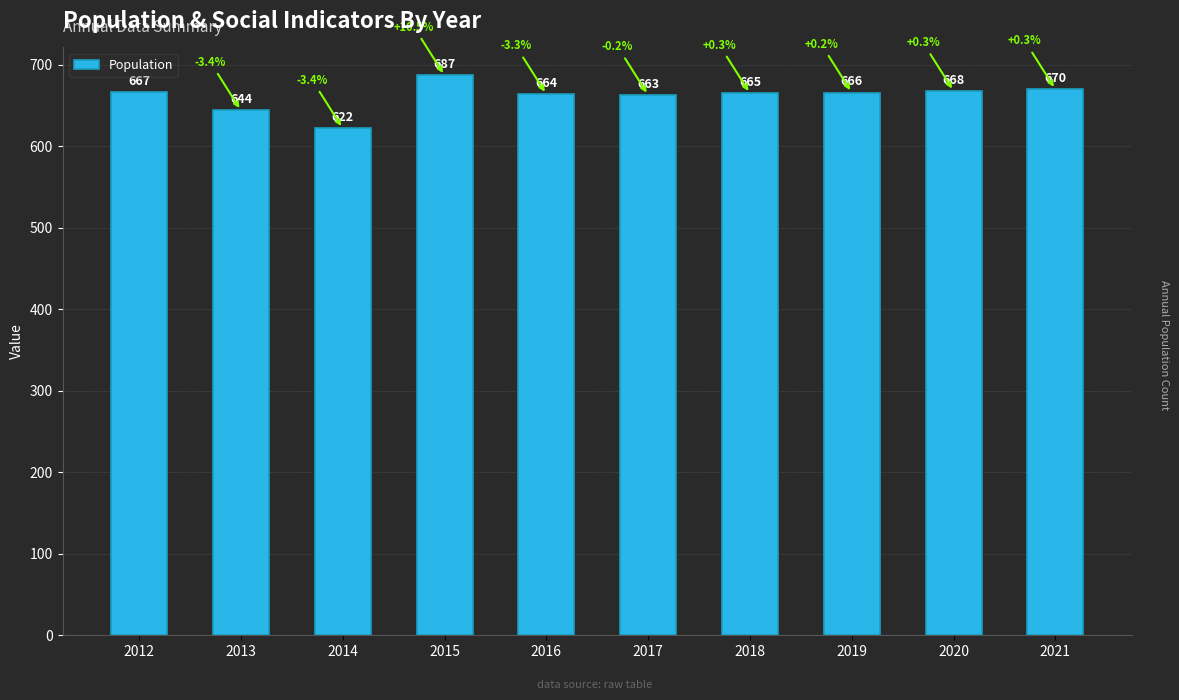

Which label corresponds to the smallest value in the chart?

2014